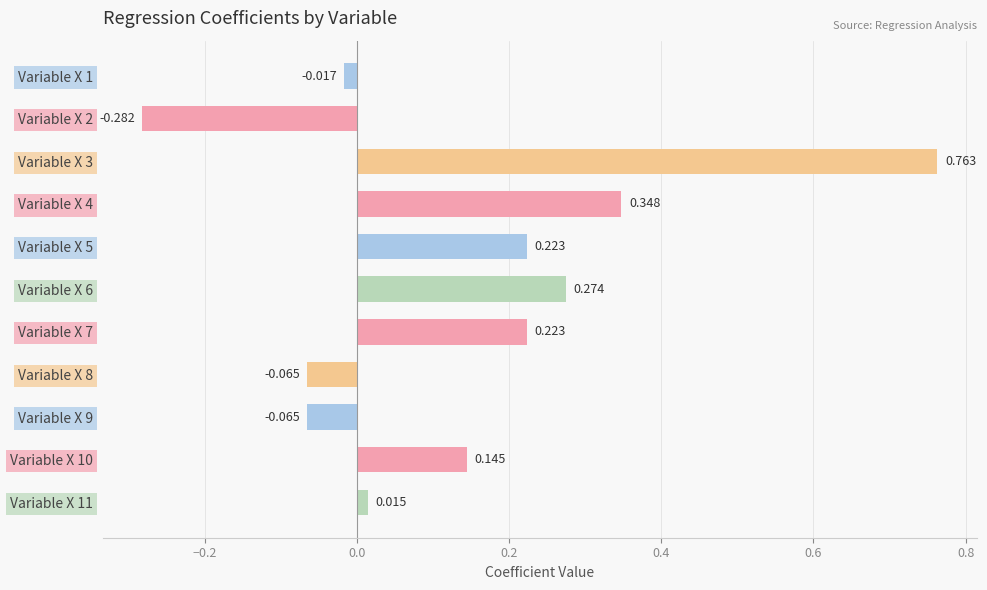

How many bars are there in total?

11